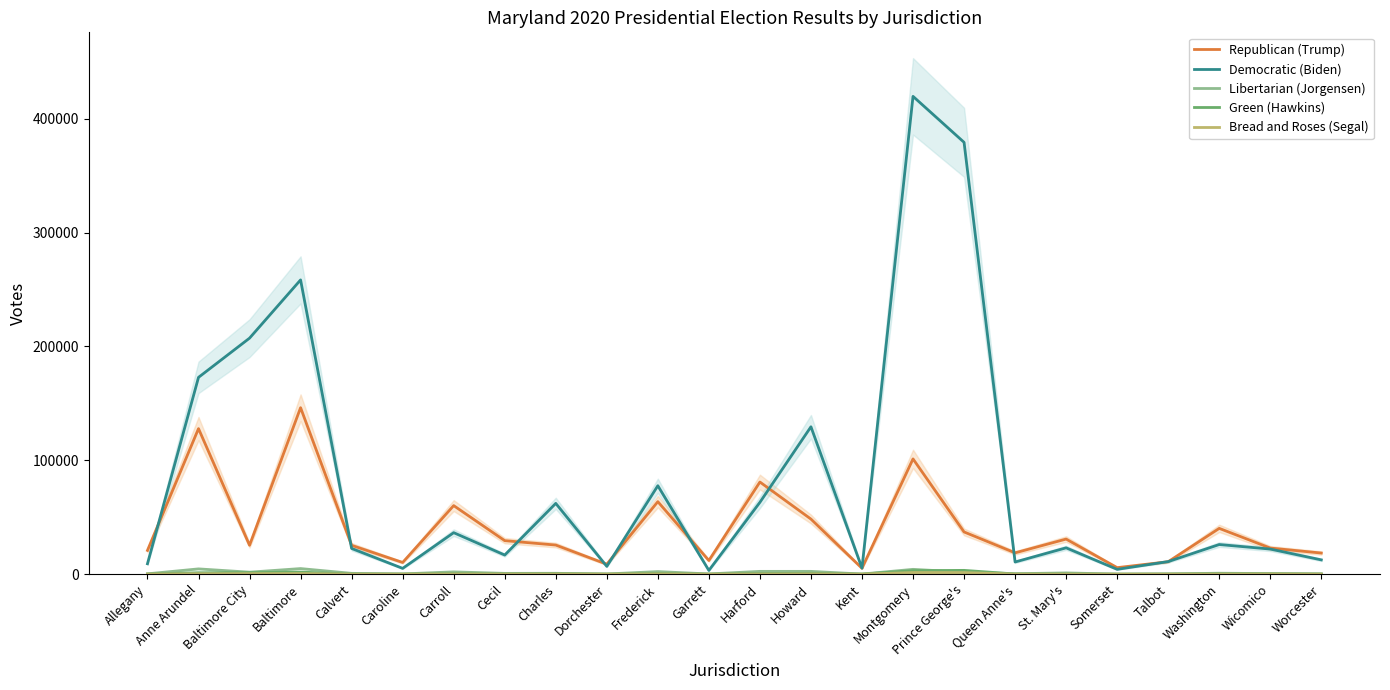

What is the value of the Democratic (Biden) point at the 7th from the left?

36456